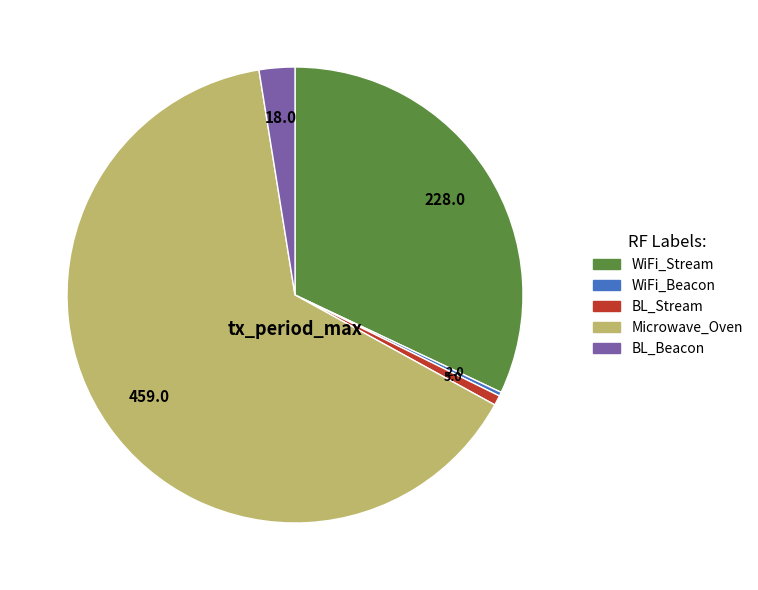

Count the number of slices in the pie.

5